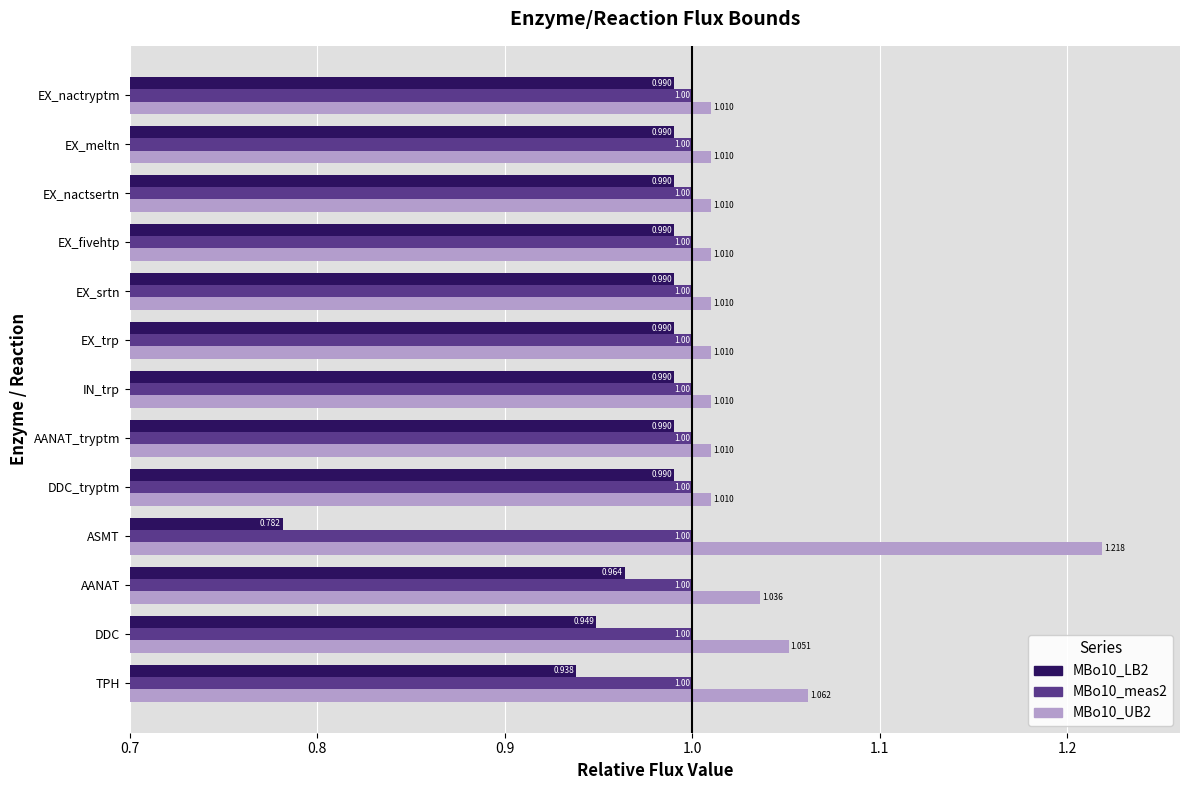

At which category does the chart reach its peak across all series?

ASMT